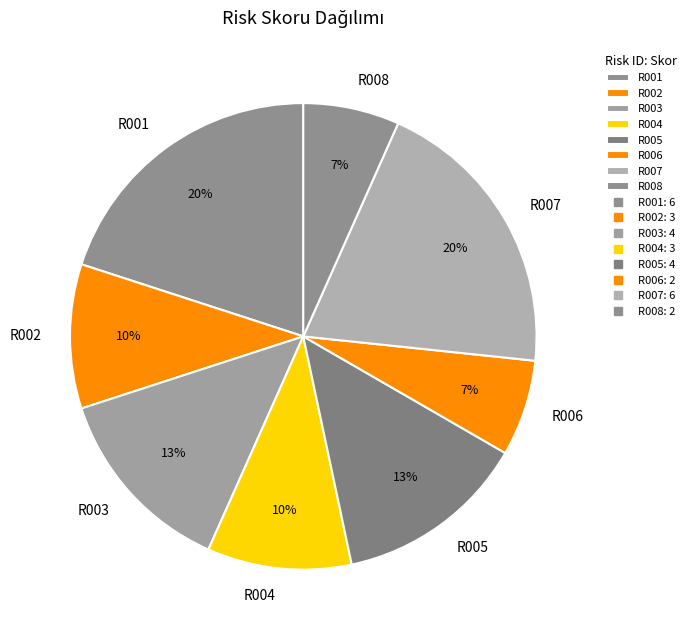

Approximately how many times larger is the value at R007 compared to R002?

2.0